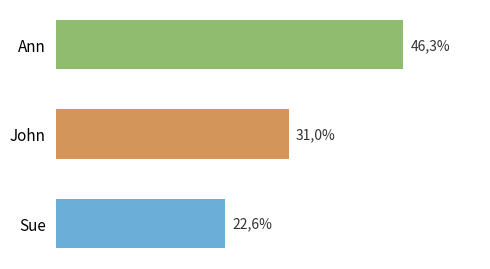

List the labels in order of value, smallest first.

Sue, John, Ann